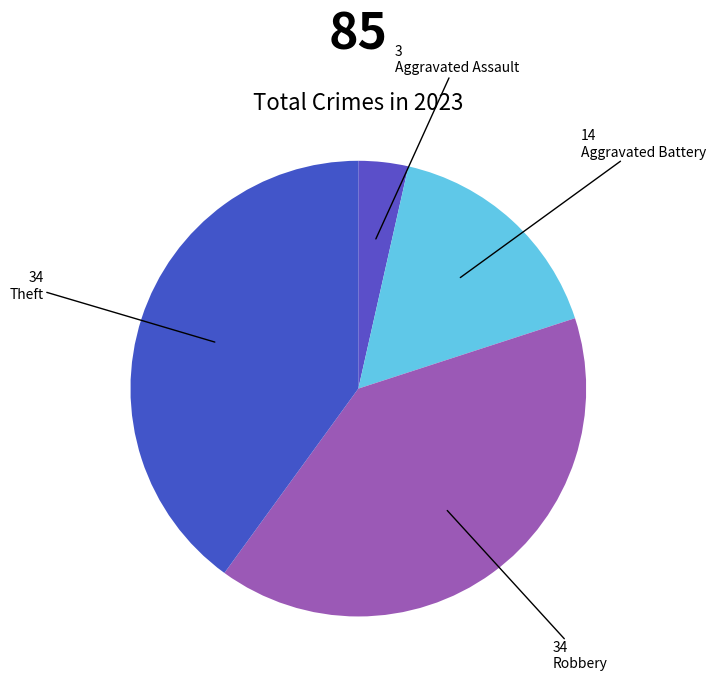

How many slices are in this pie chart?

4